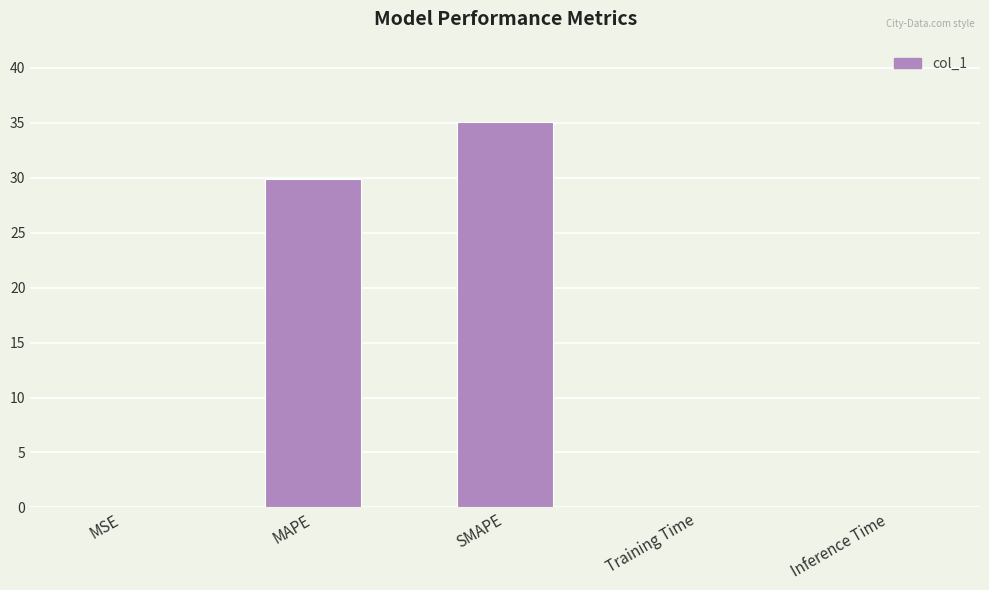

What is the sum of all values?

65.0